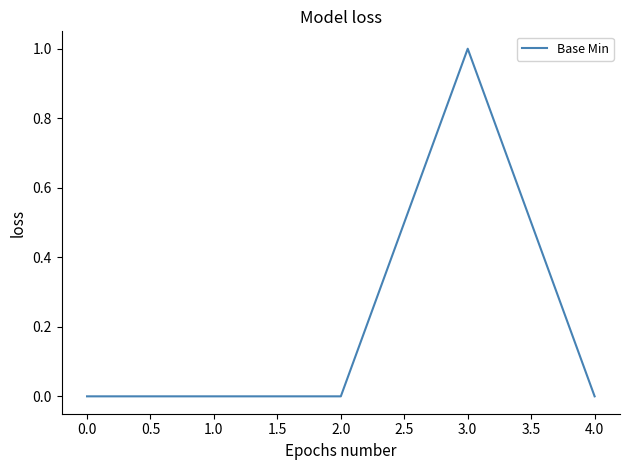

How many series are shown in this chart?

1